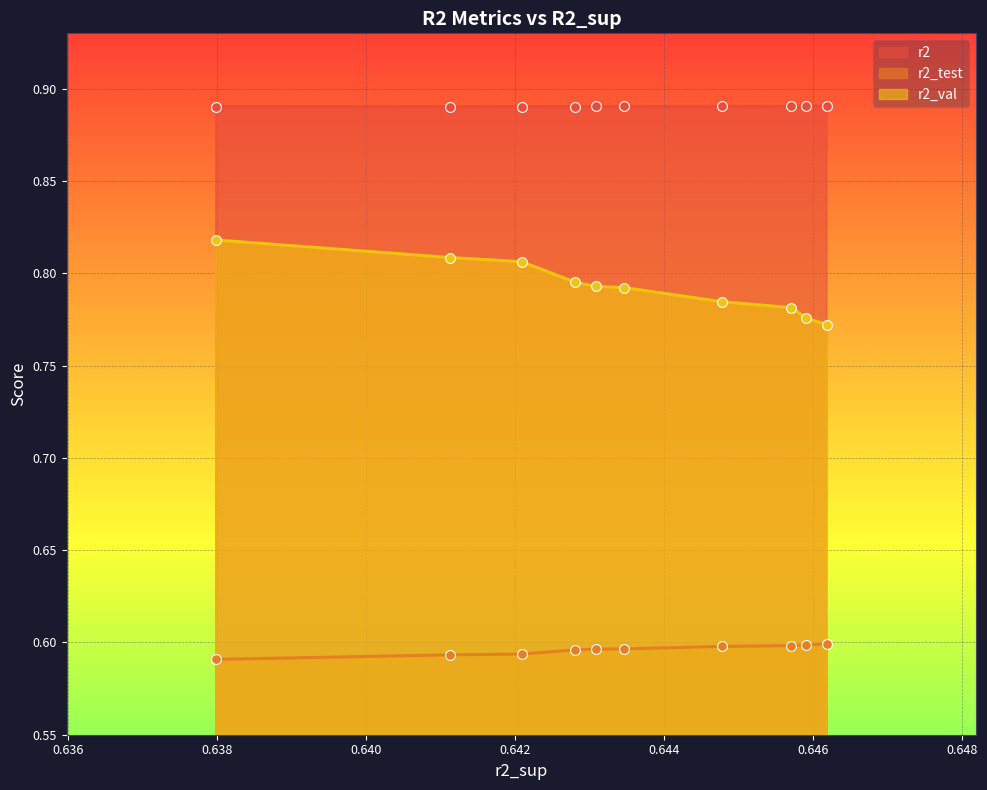

Which series contains the lowest Y value?

r2_test